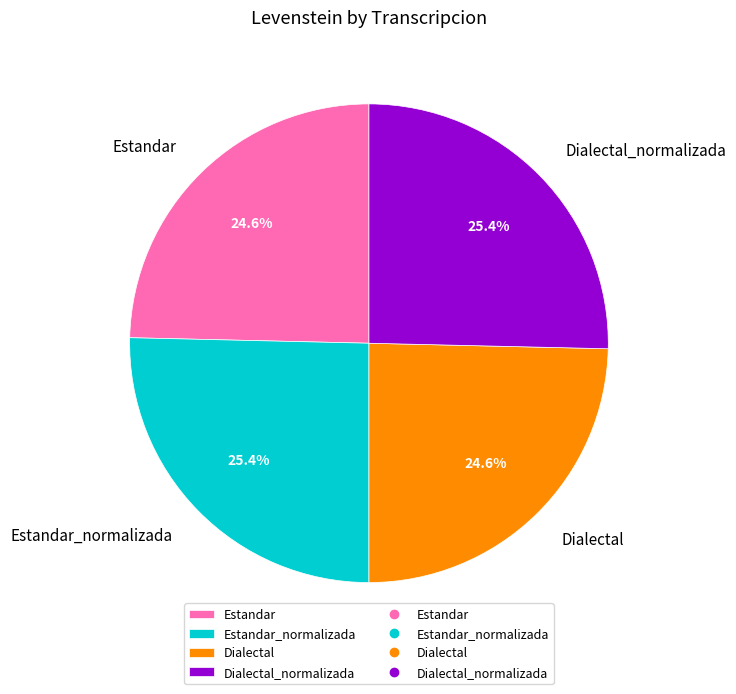

Combined, do Estandar_normalizada and Dialectal_normalizada account for over 50%?

Yes